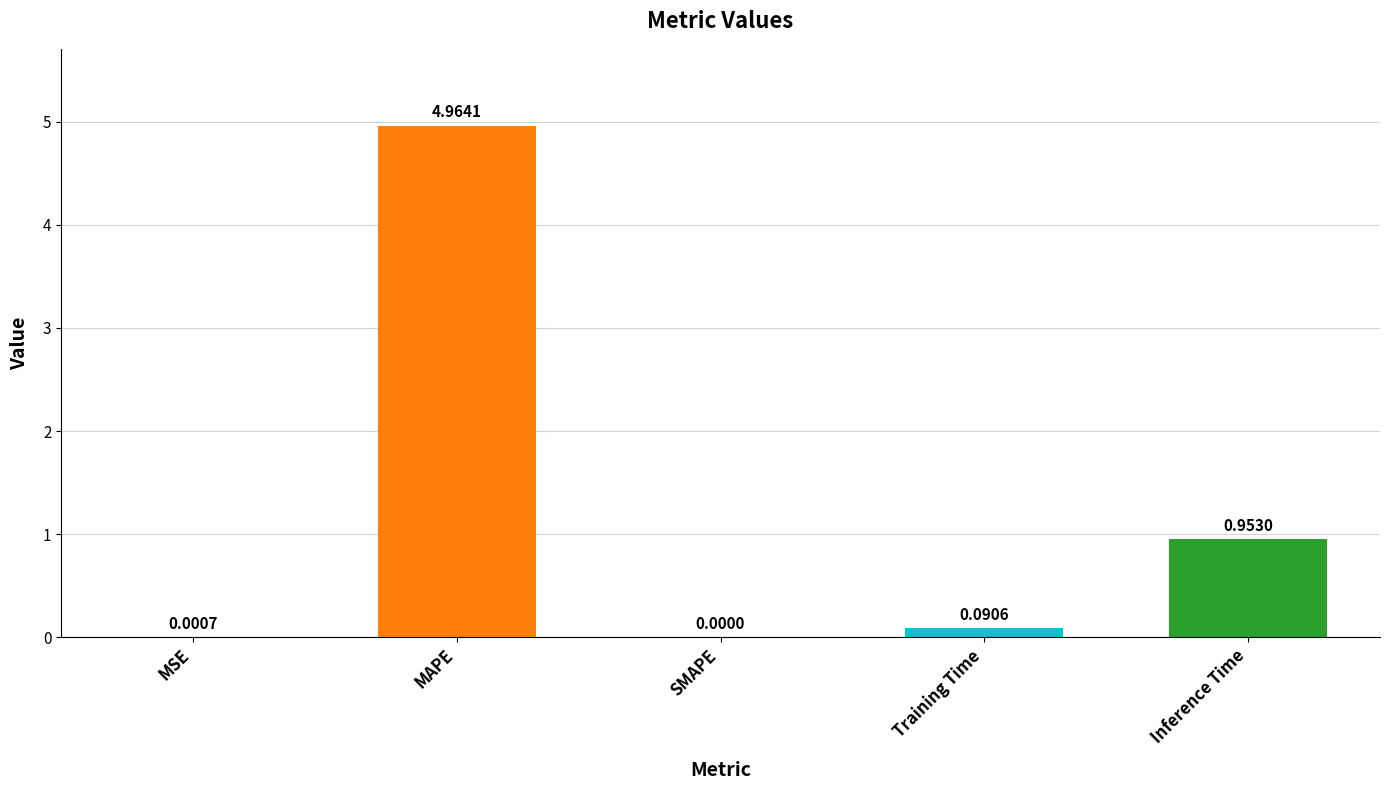

At which label is the value closest to 2?

Inference Time